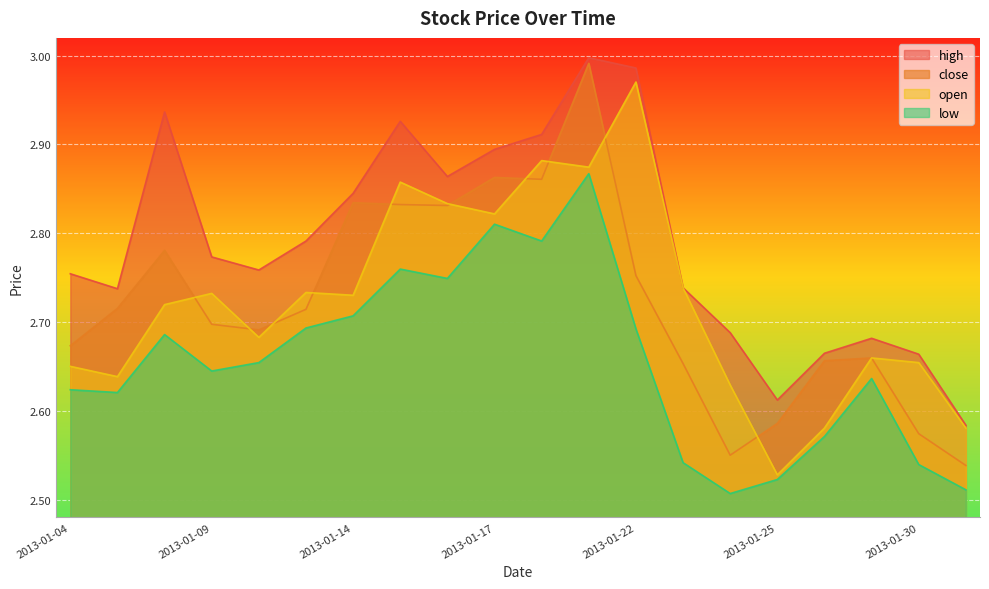

How many lines are shown in the chart?

4